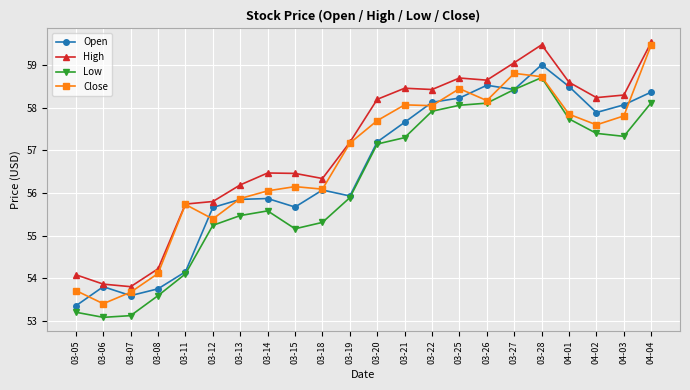

At which category does Low reach its first local peak?

03-14